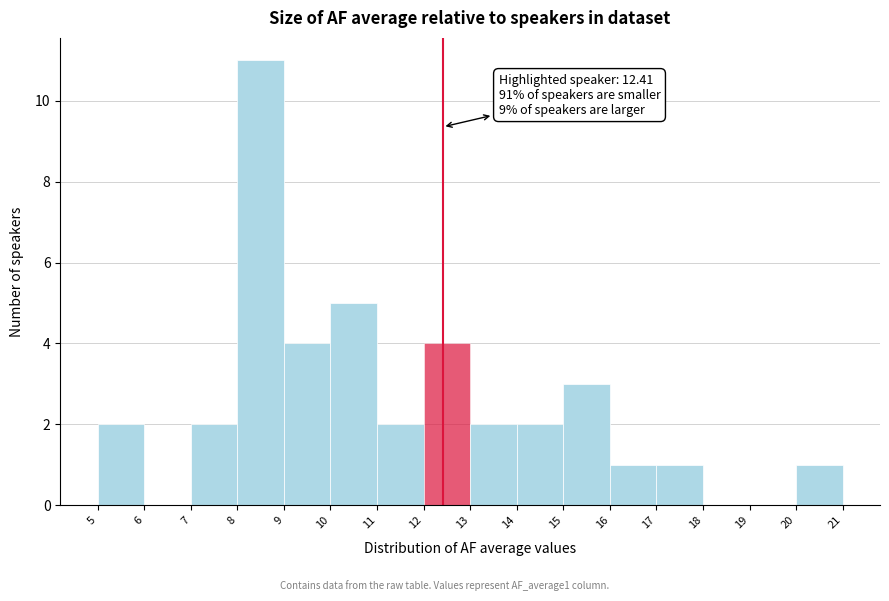

Which range on the x-axis has the tallest bar?

8 to 9